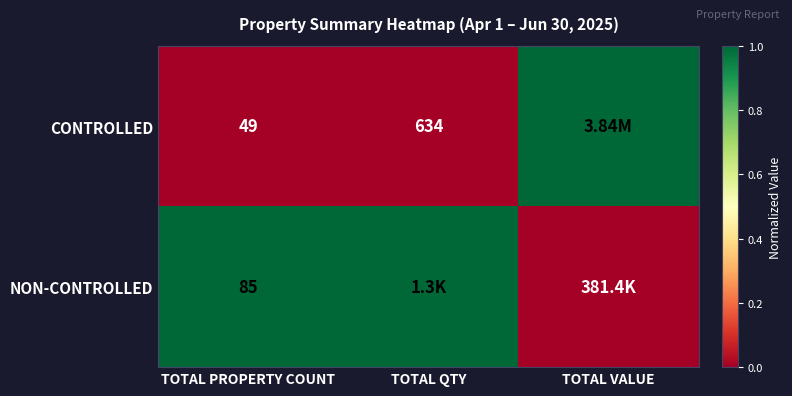

At how many categories does at least one series exceed 0?

3